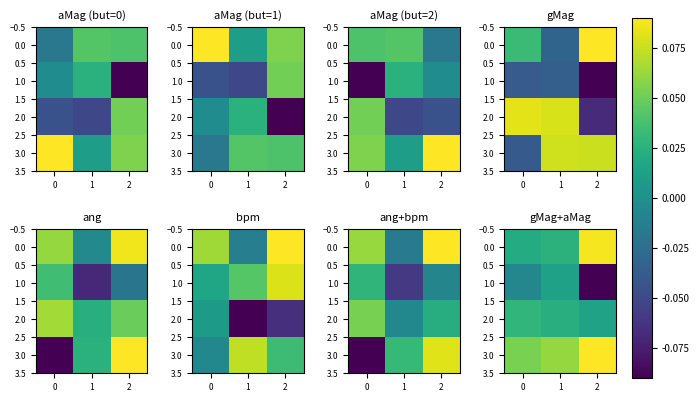

What is the approximate value of row_3 at 0?

0.1